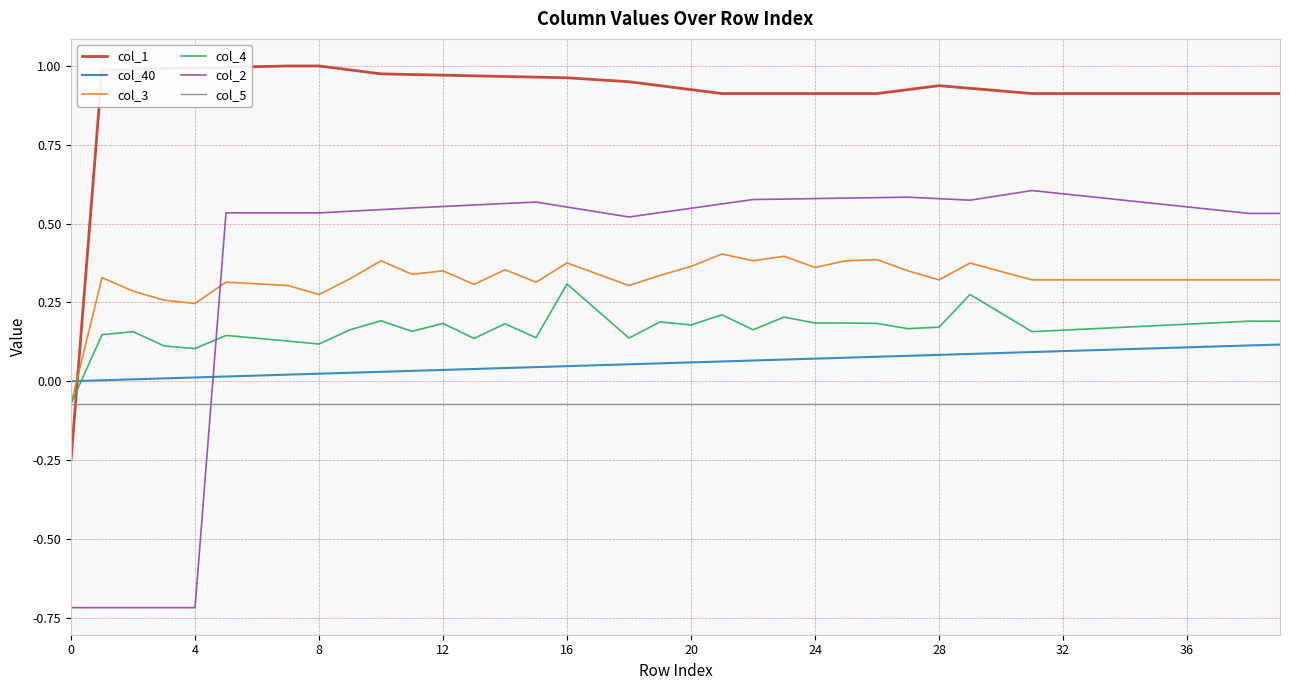

What is the sum of all col_40 values?

2.3